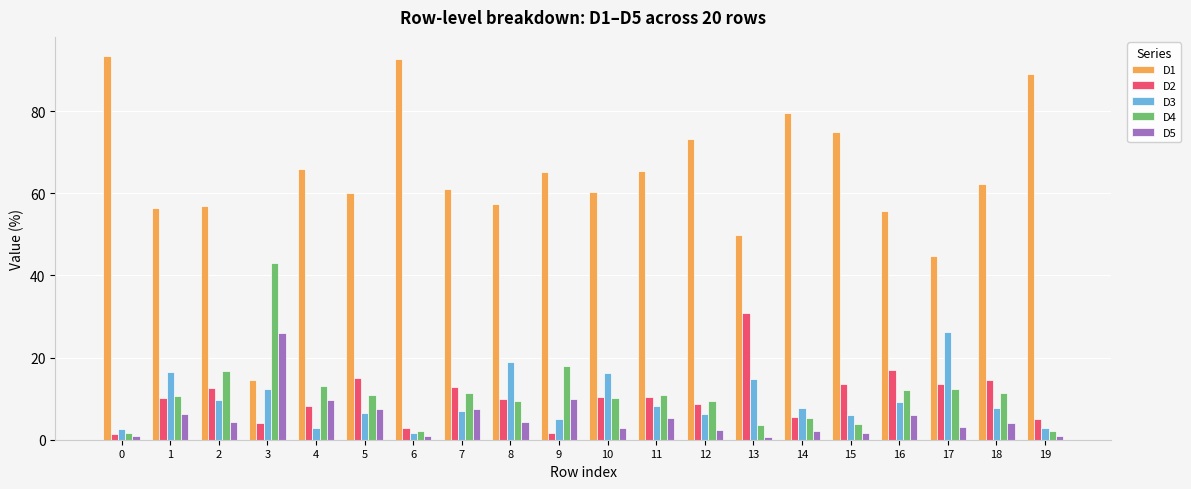

What is the difference between the second highest and second lowest values in the D3 series?

16.1